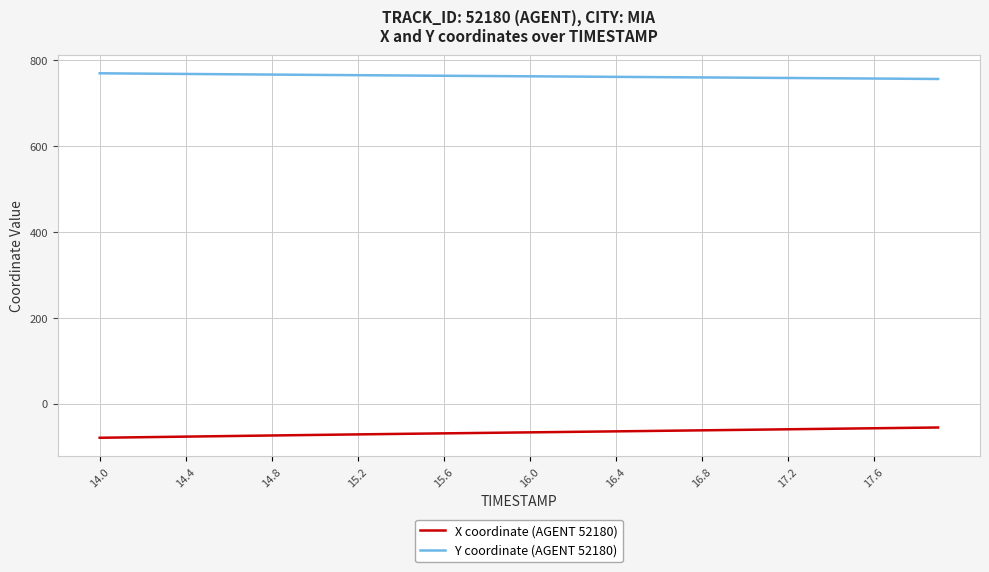

Which series has the largest total across all categories?

Y coordinate (AGENT 52180)